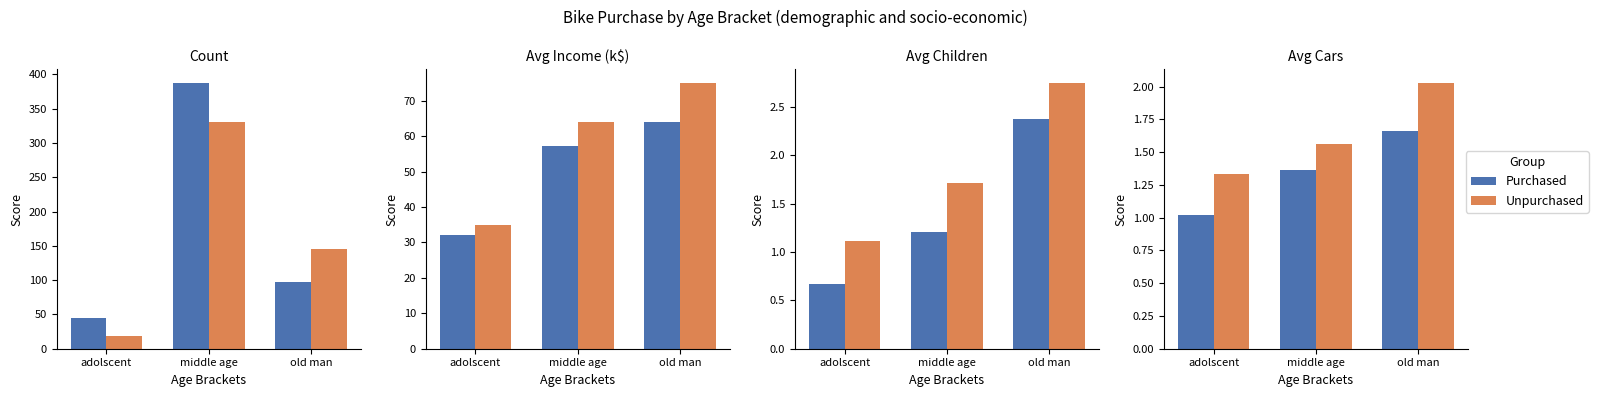

What are all the series names shown in the legend?

Purchased, Unpurchased